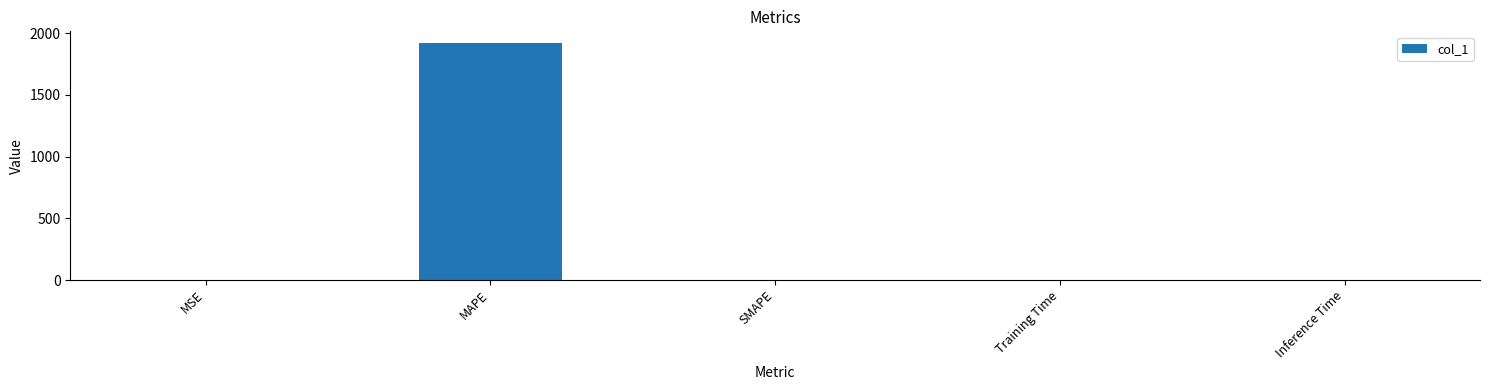

The chart shows a value of 1277.1 at SMAPE. True or false?

False